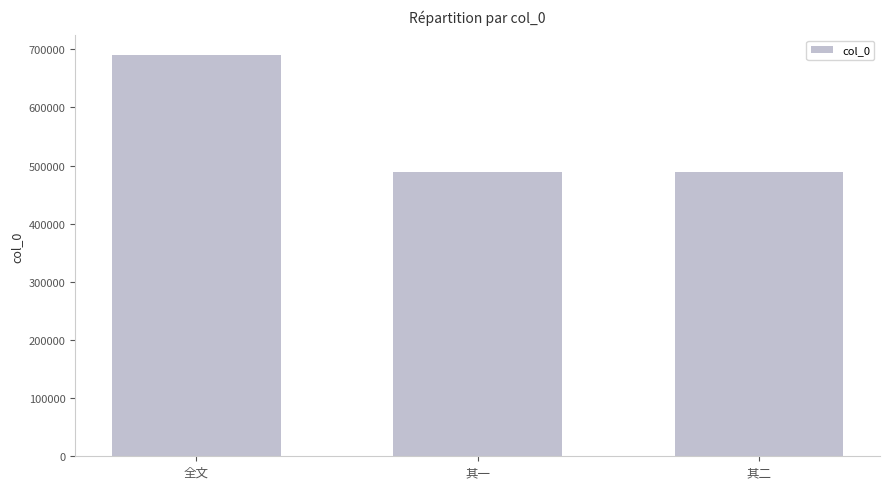

What value does the data have at 全文, to the nearest 50?

689350